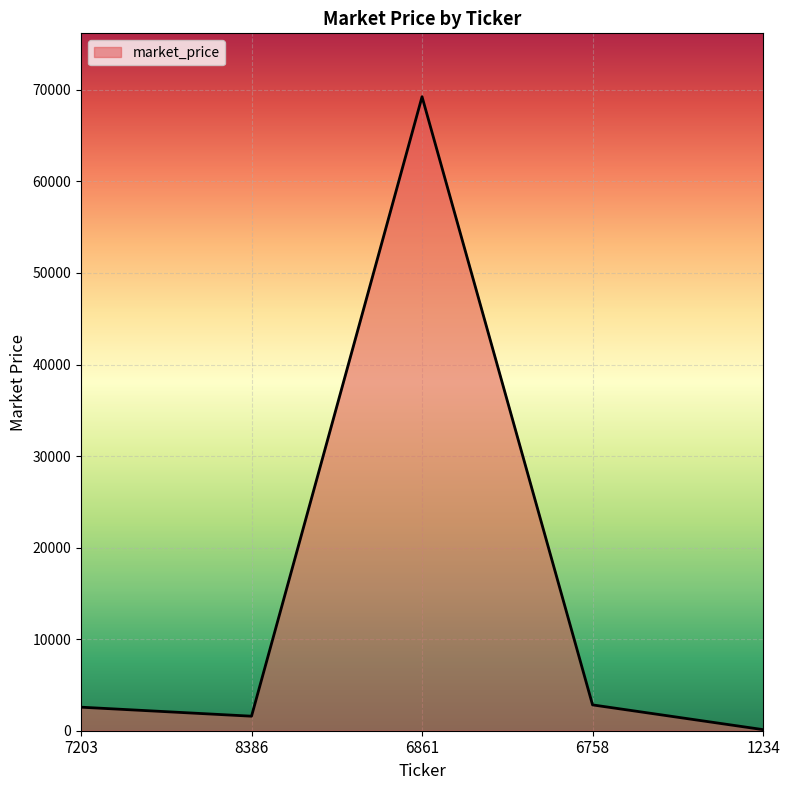

What is the minimum value shown in the chart?

120.0